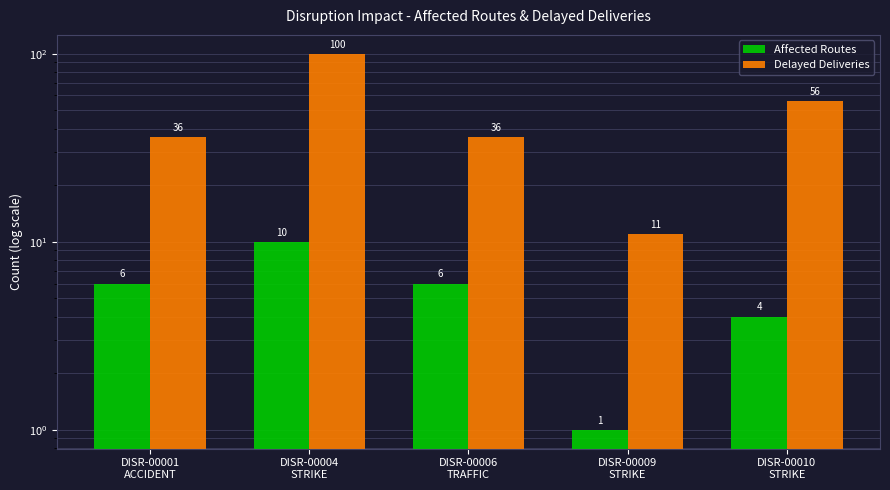

Which series has the widest spread of values?

Delayed Deliveries